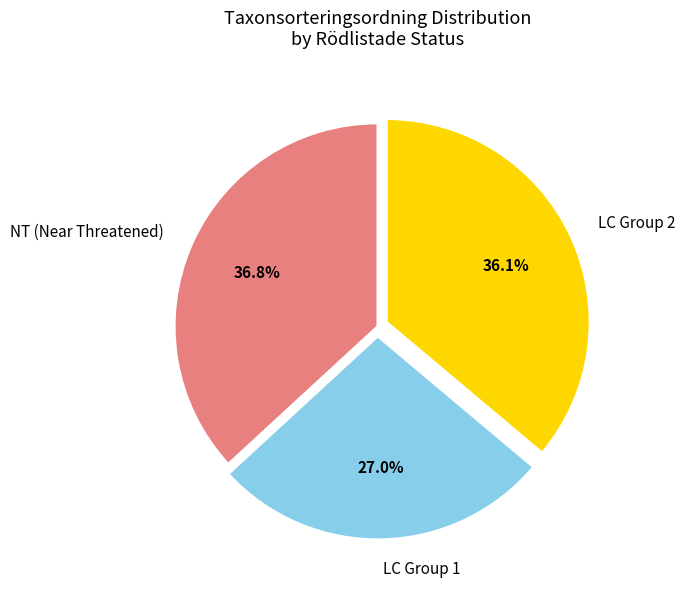

What portion of the pie excludes NT (Near Threatened)?

63.2%